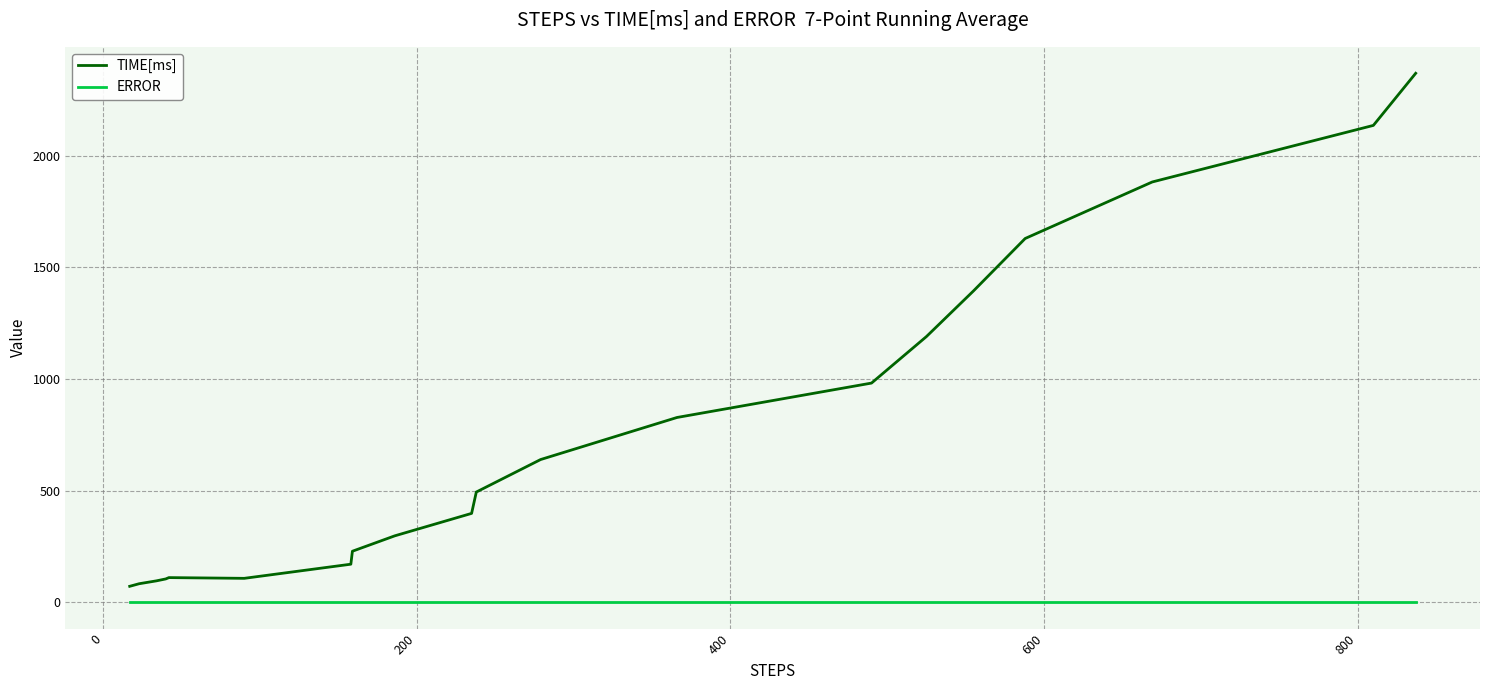

Rank the series by their maximum value, from lowest to highest.

ERROR, TIME[ms]